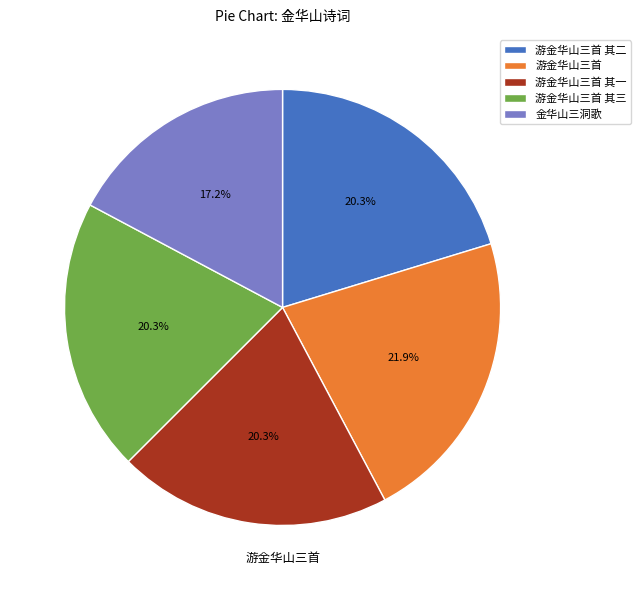

What percentage do 游金华山三首 其二 and 游金华山三首 其三 together represent?

40.6%